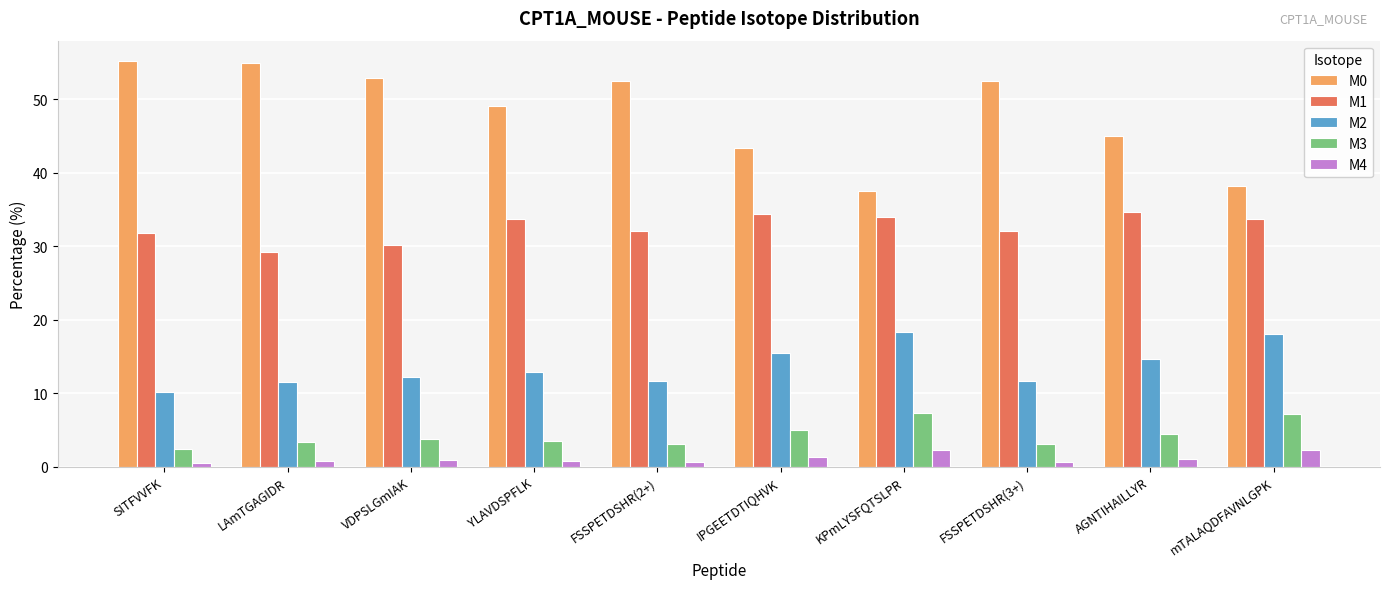

At which label is M2 closest to 14?

AGNTIHAILLYR